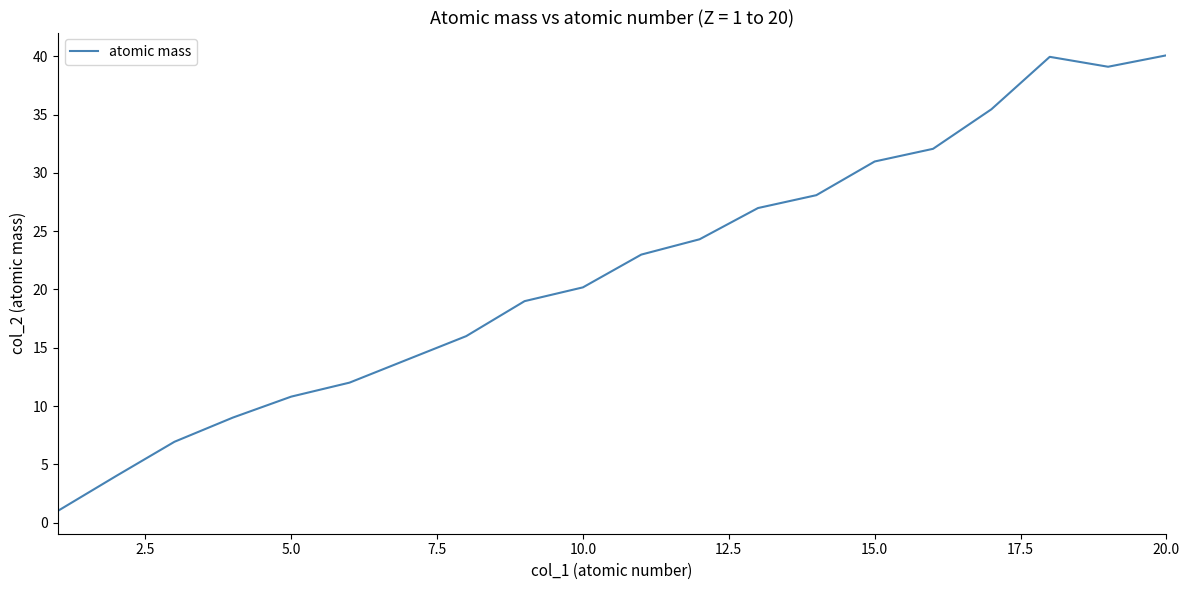

What is the difference between the maximum and minimum values?

39.1